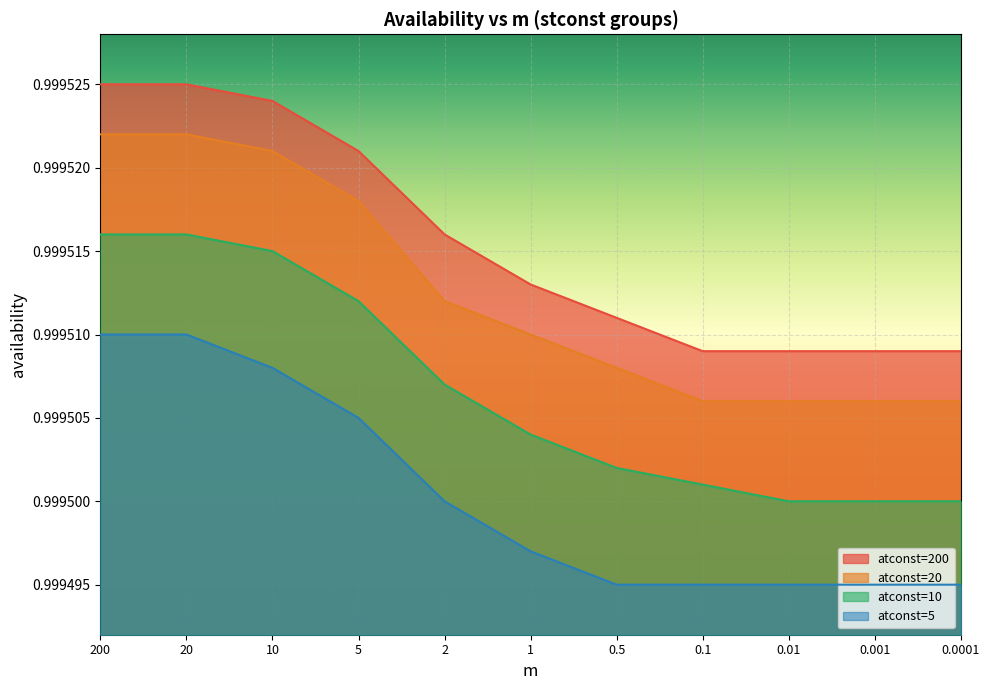

What are all the series names shown in the legend?

atconst=200, atconst=20, atconst=10, atconst=5